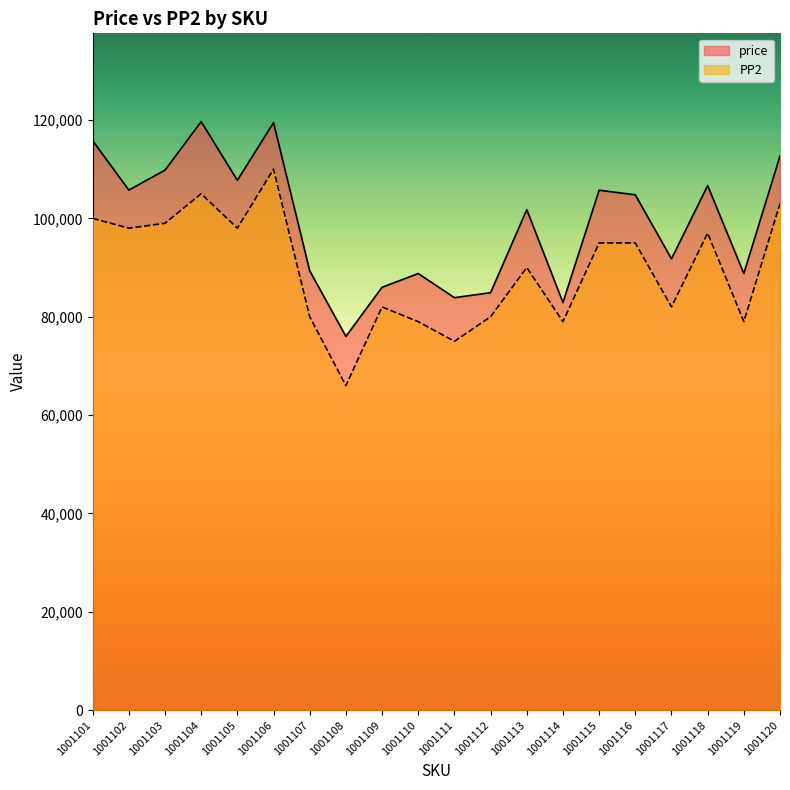

Is it true that price equals 33649 at 1001102?

False